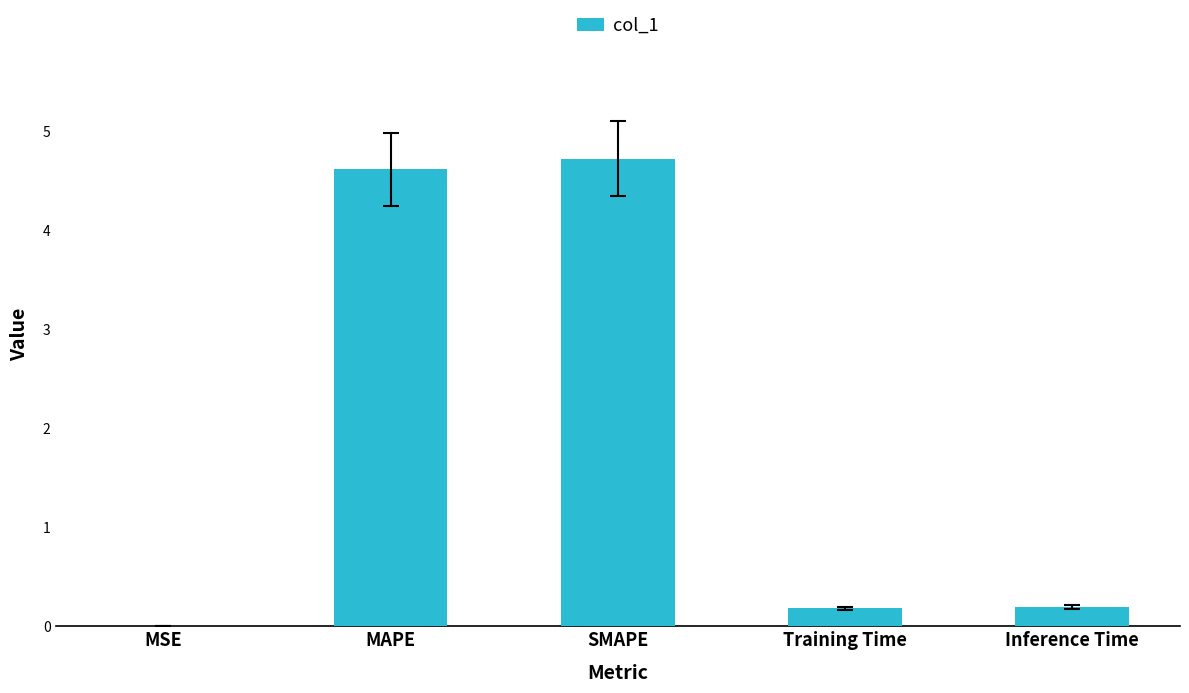

The chart shows a value of 3.1 at MAPE. True or false?

False